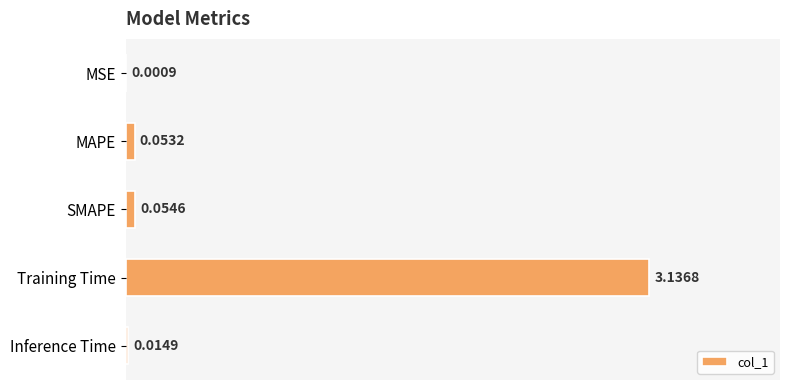

At which category does the chart reach its peak across all series?

Training Time